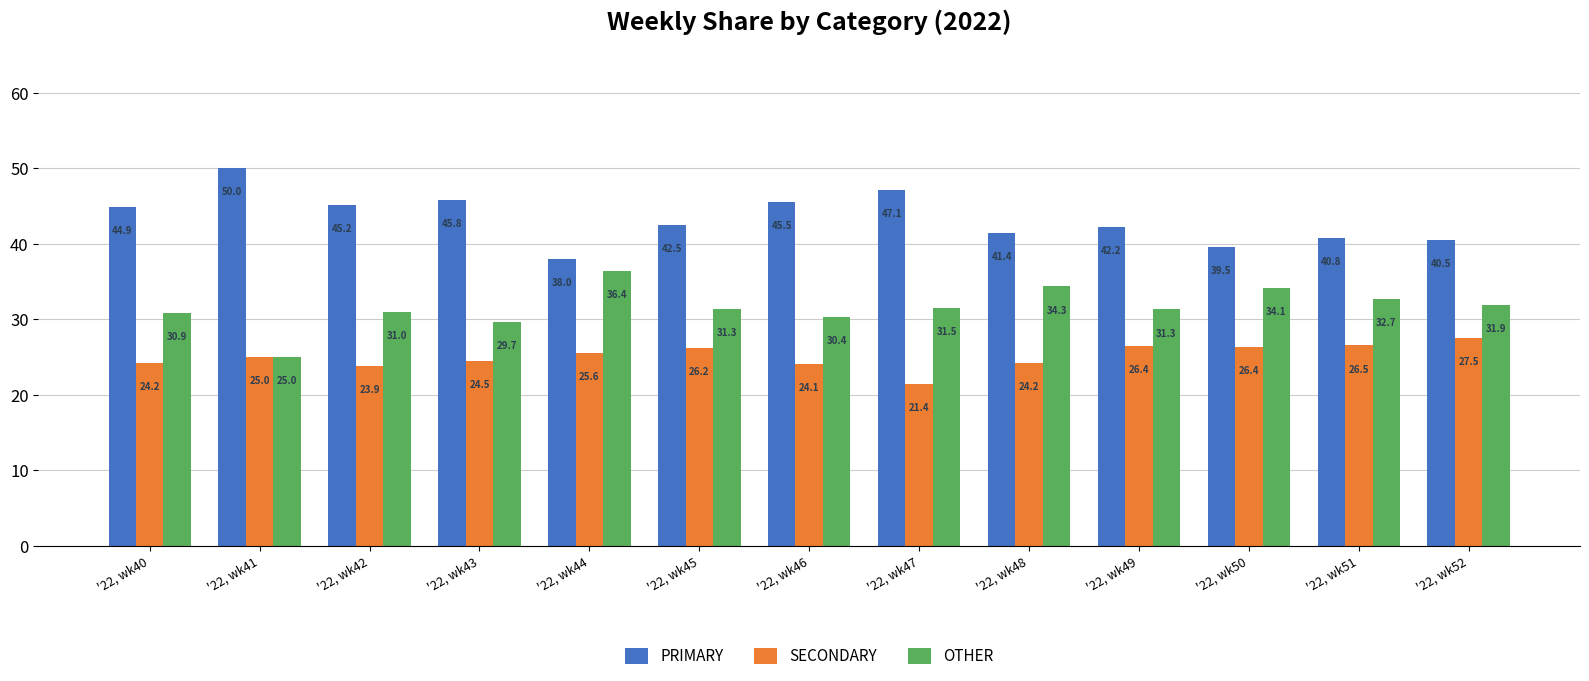

What is the highest value of the SECONDARY series?

27.5